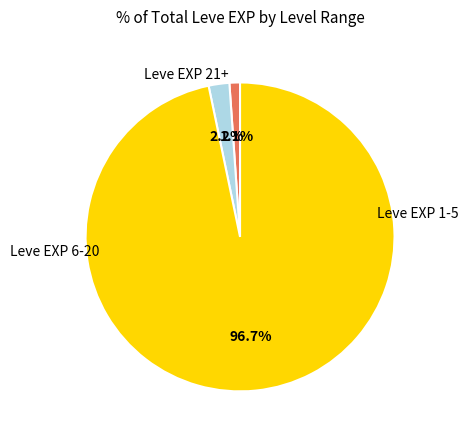

Does any single category account for the majority?

Yes